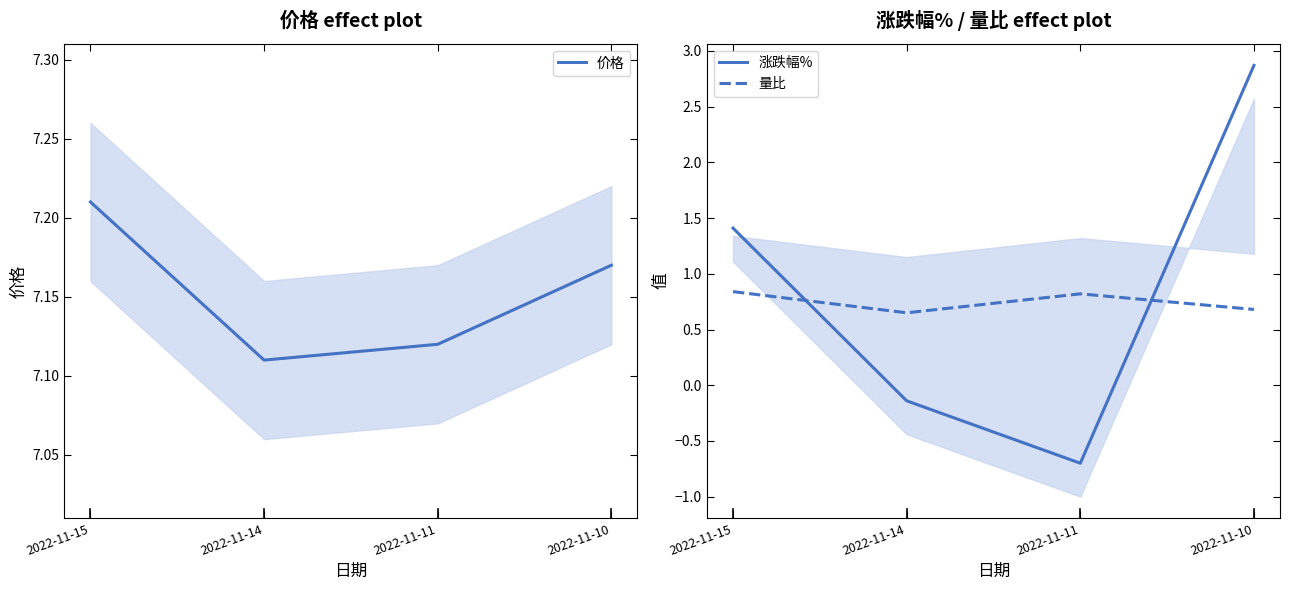

The 量比 series shows 1.3 at 2022-11-15. True or false?

False